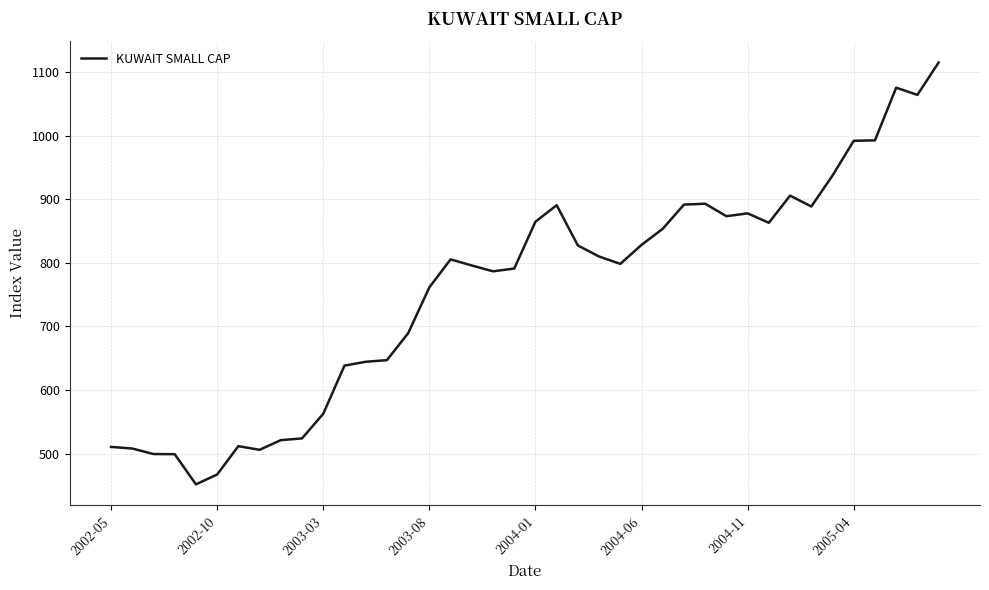

What is the smallest value displayed?

451.9